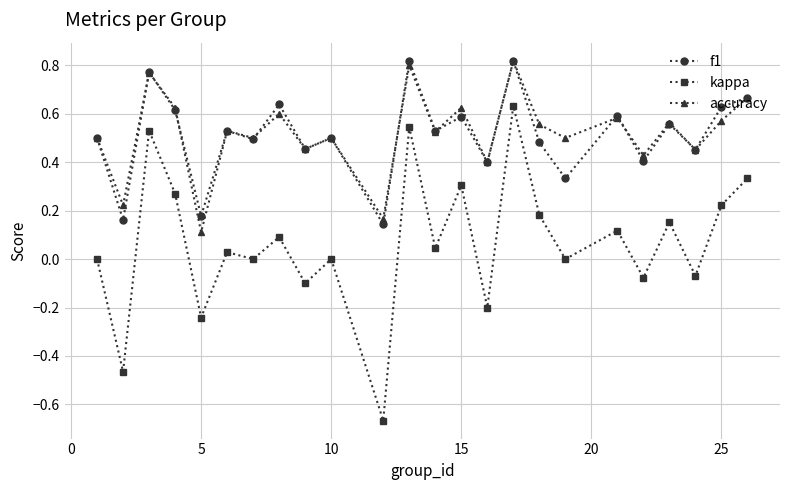

True or false: accuracy and kappa cross at least once.

False